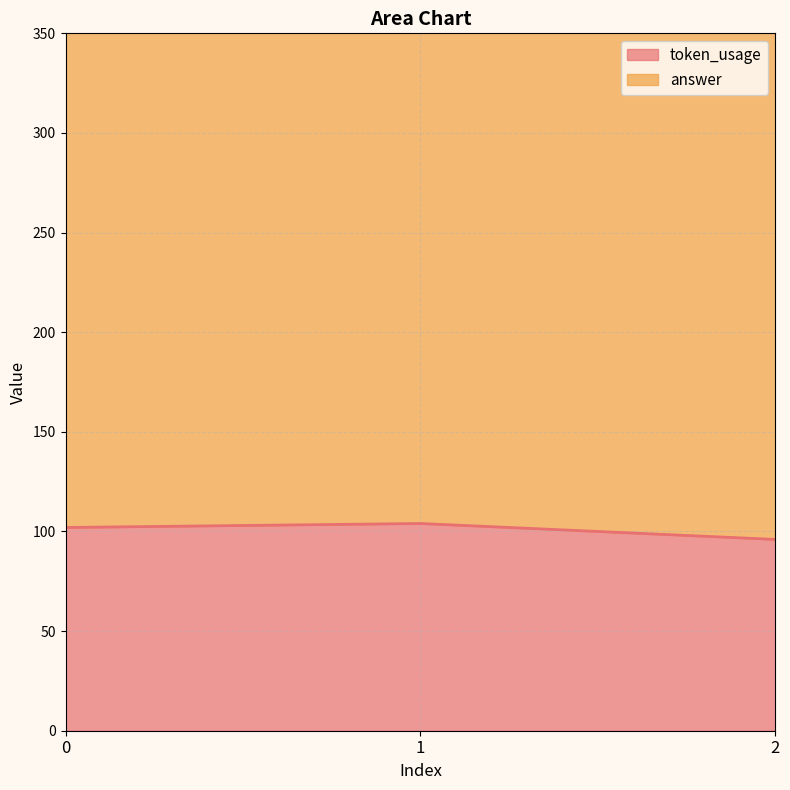

What is the difference between the values at 0 and 2?

6